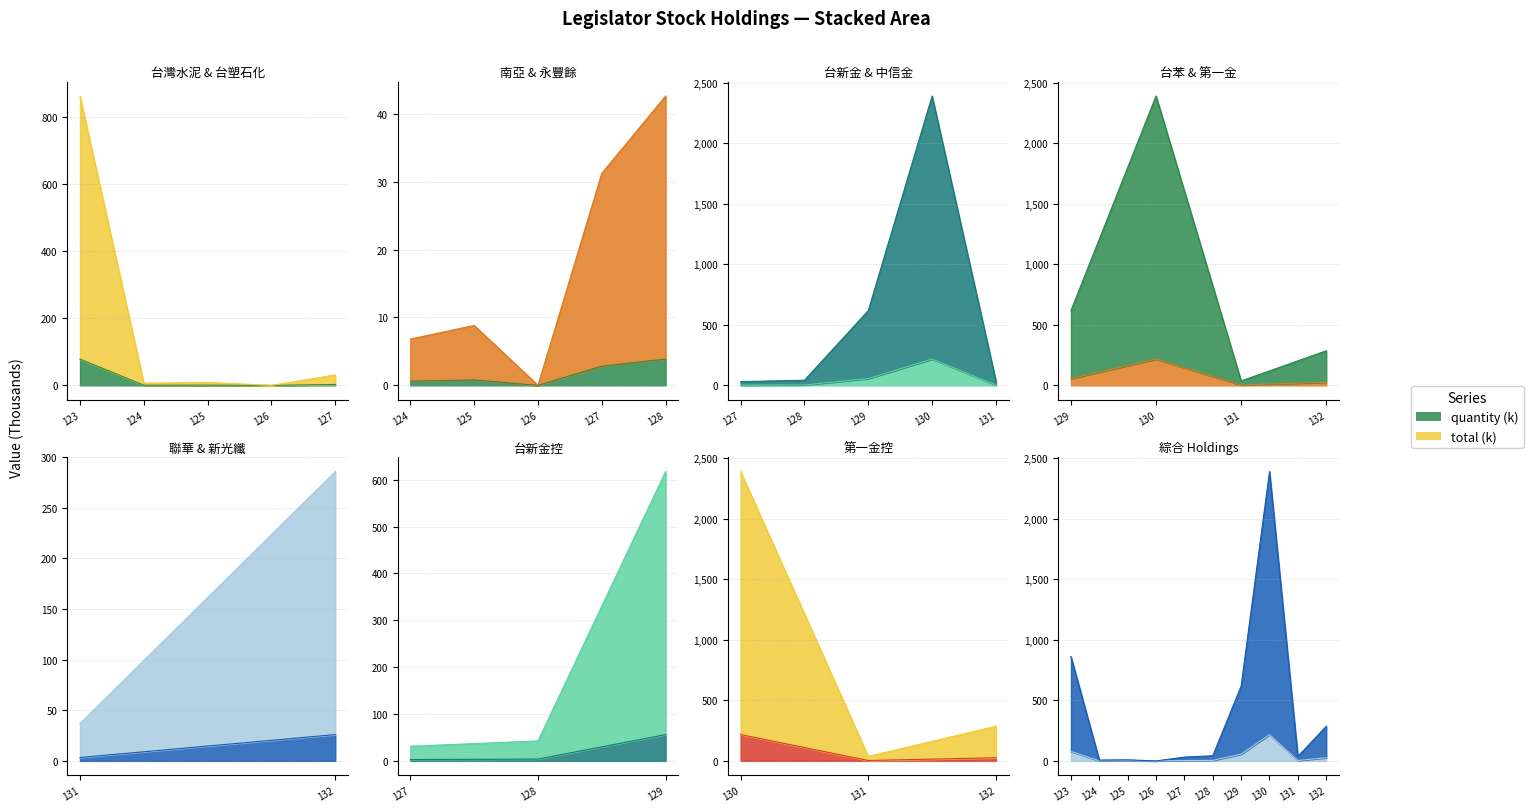

True or false: total and quantity intersect in this chart.

False